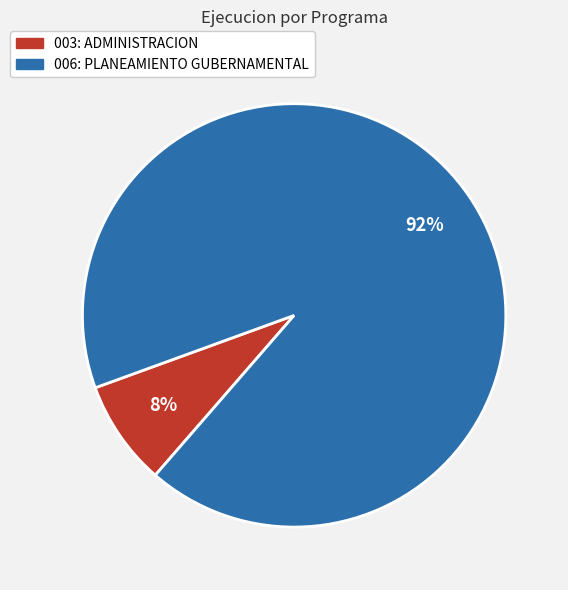

To the nearest percent, what is the average slice percentage?

50%